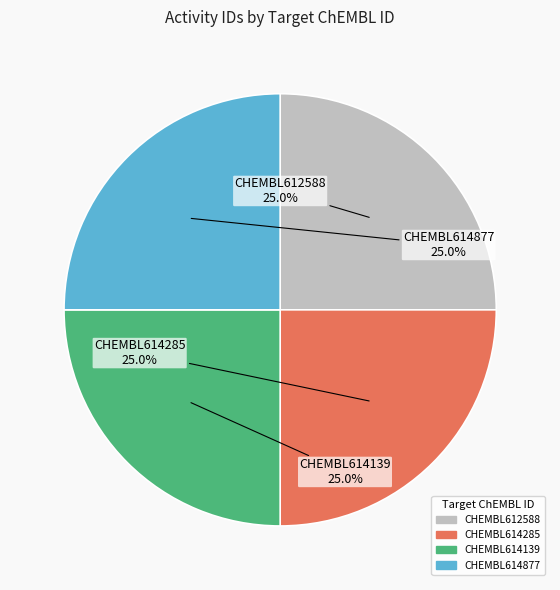

Approximately how many times larger is the value at CHEMBL614877 compared to CHEMBL612588?

1.0